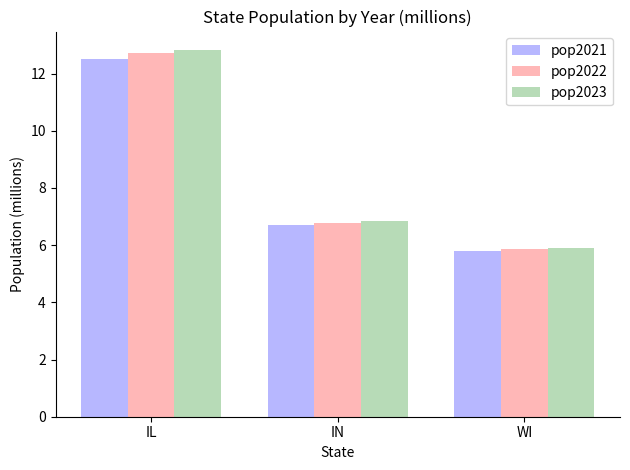

What is the lowest value of the pop2021 series?

5.8